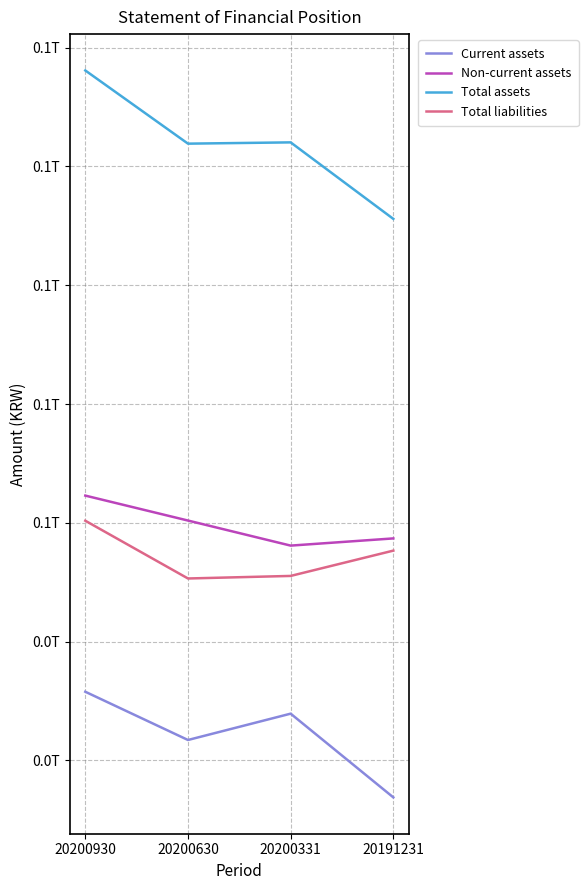

What is the sum of the Non-current assets values at 20191231 and 20200930?

100982526417